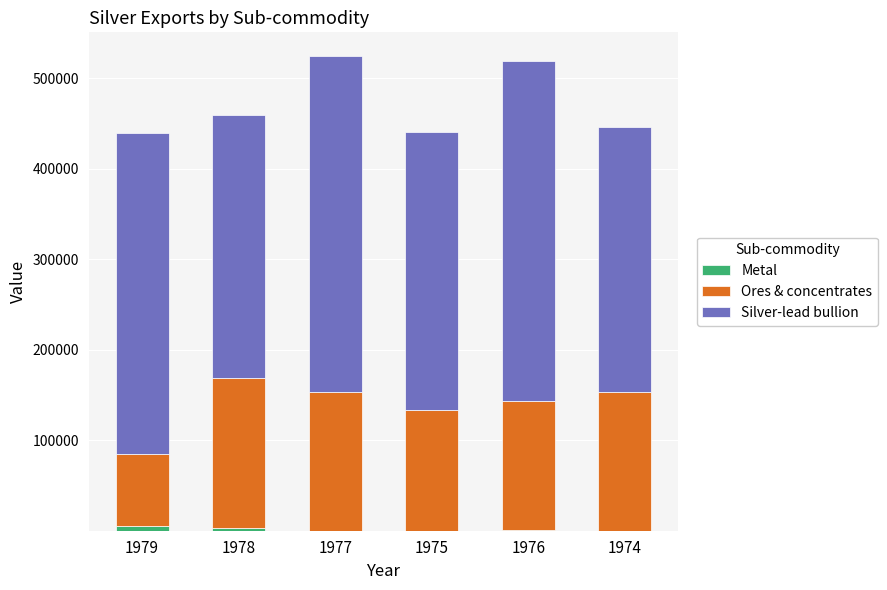

What is the difference between the second highest and second lowest values in the Ores & concentrates series?

19973